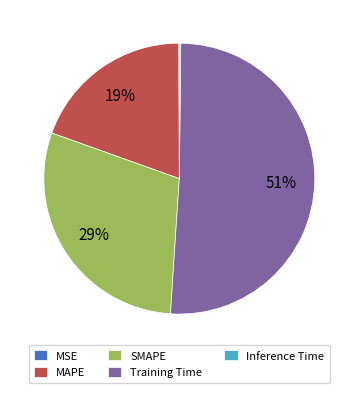

True or false: Training Time accounts for 60% of the total.

False